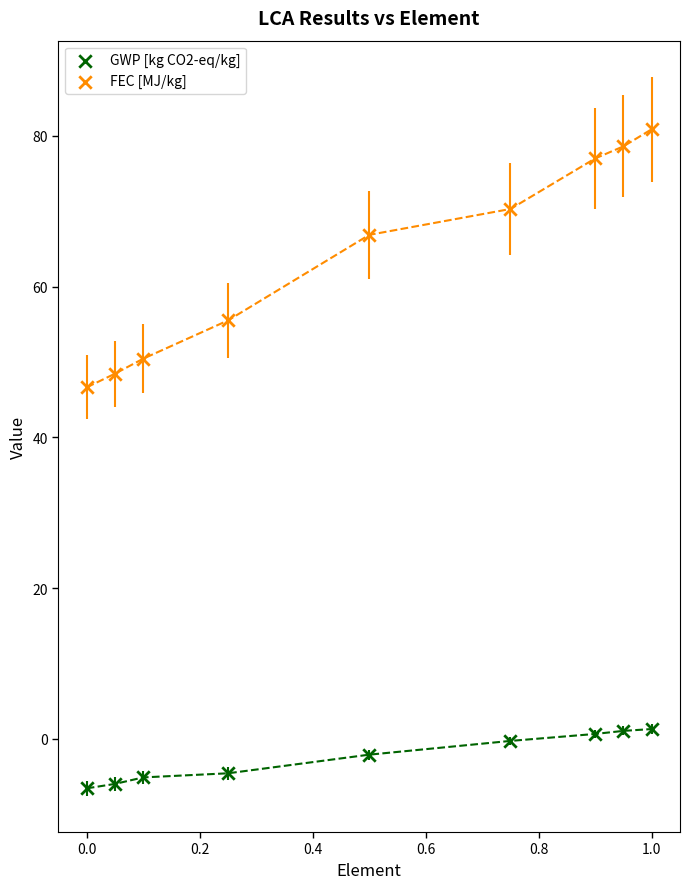

Which series contains the highest Y value?

FEC [MJ/kg]